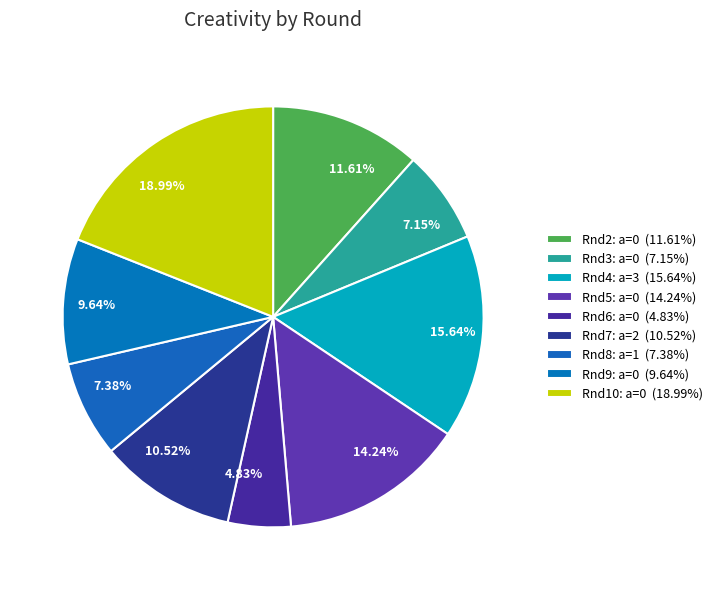

Which has a higher value, 4.83% or 7.38%?

7.38%